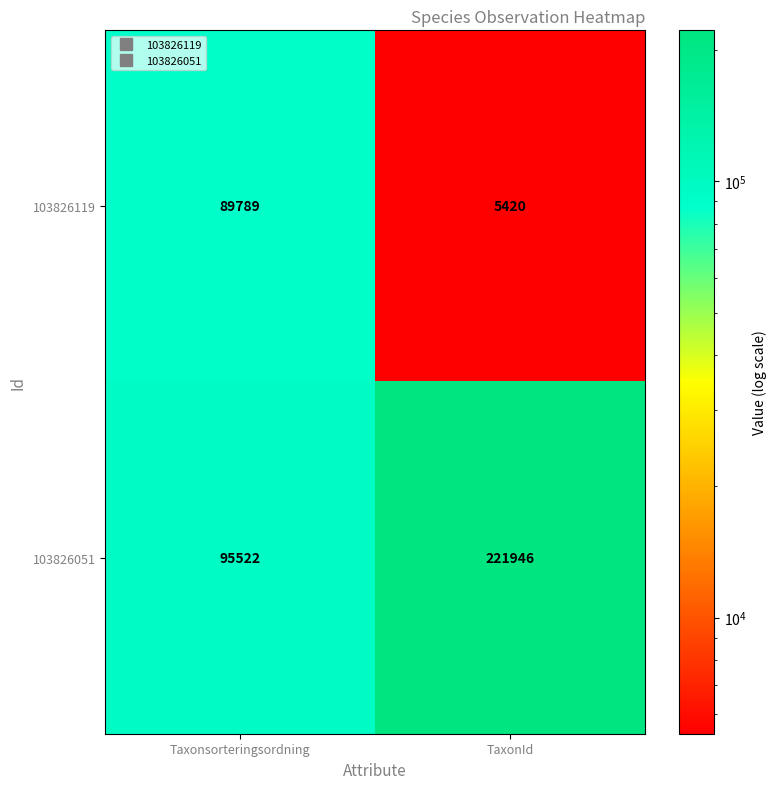

The 103826119 series shows 89789 at Taxonsorteringsordning. True or false?

True